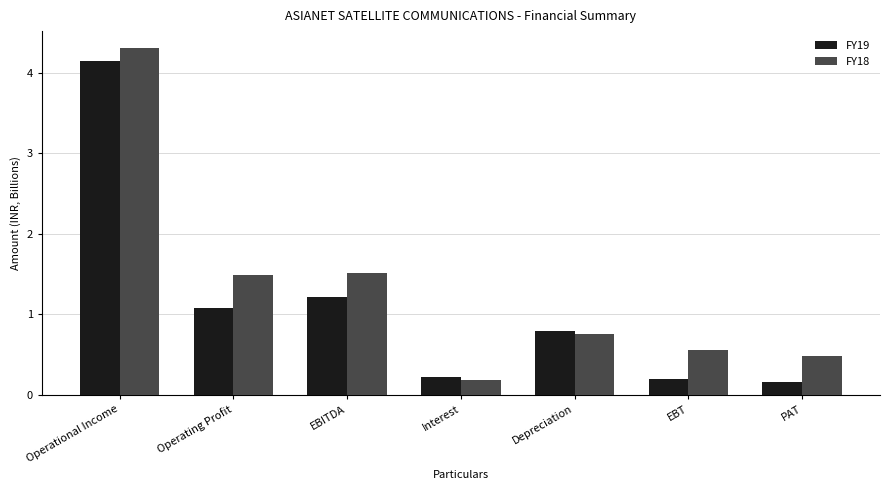

What is the label of the 3rd bar from the left?

EBITDA